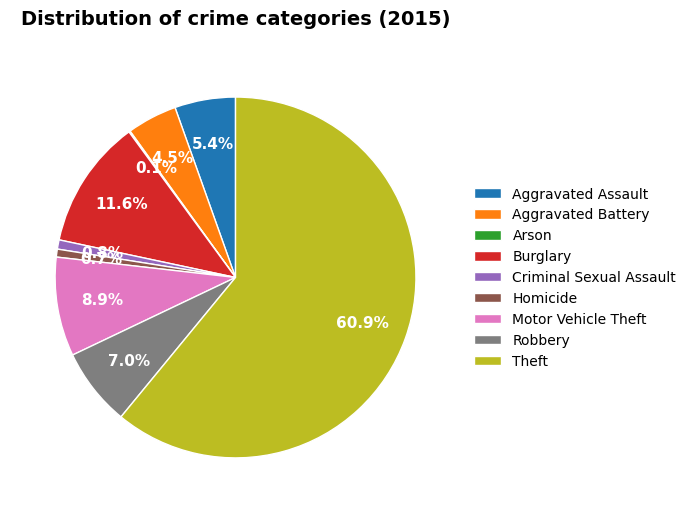

Is the sum of Motor Vehicle Theft and Robbery greater than half?

No